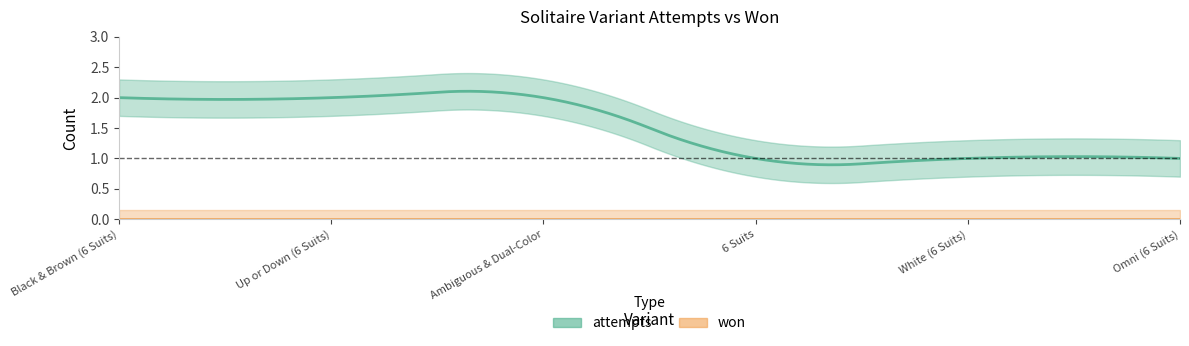

Rank the series at White (6 Suits) from lowest to highest value.

won, attempts